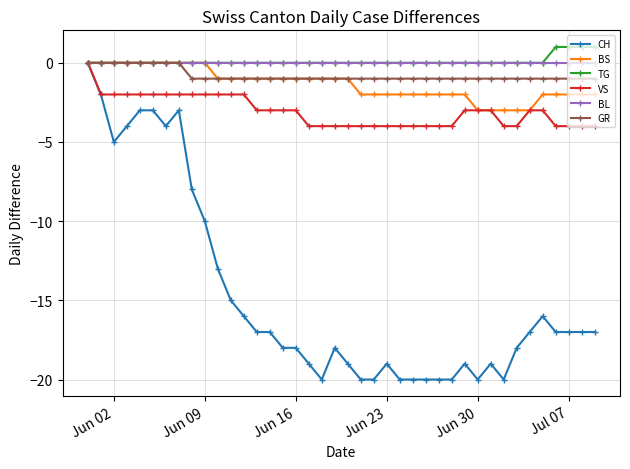

Which series has the widest spread of values?

CH